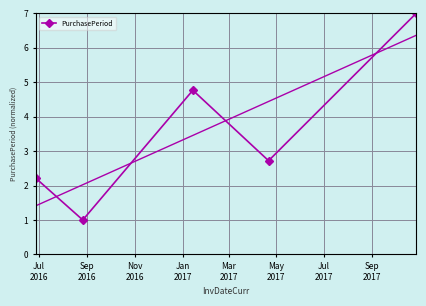

What is the value of the PurchasePeriod point at the 5th from the left?

7.0